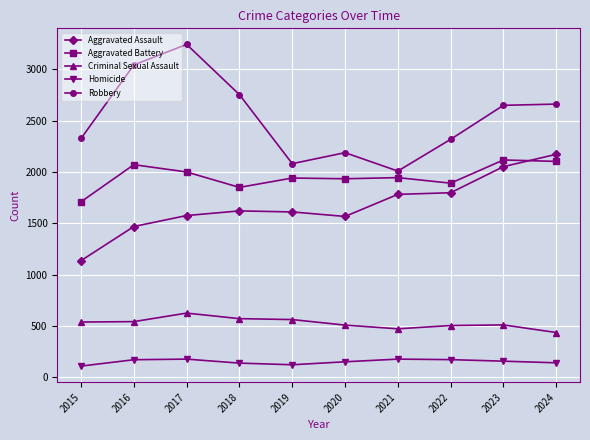

True or false: Homicide and Robbery cross at least once.

False